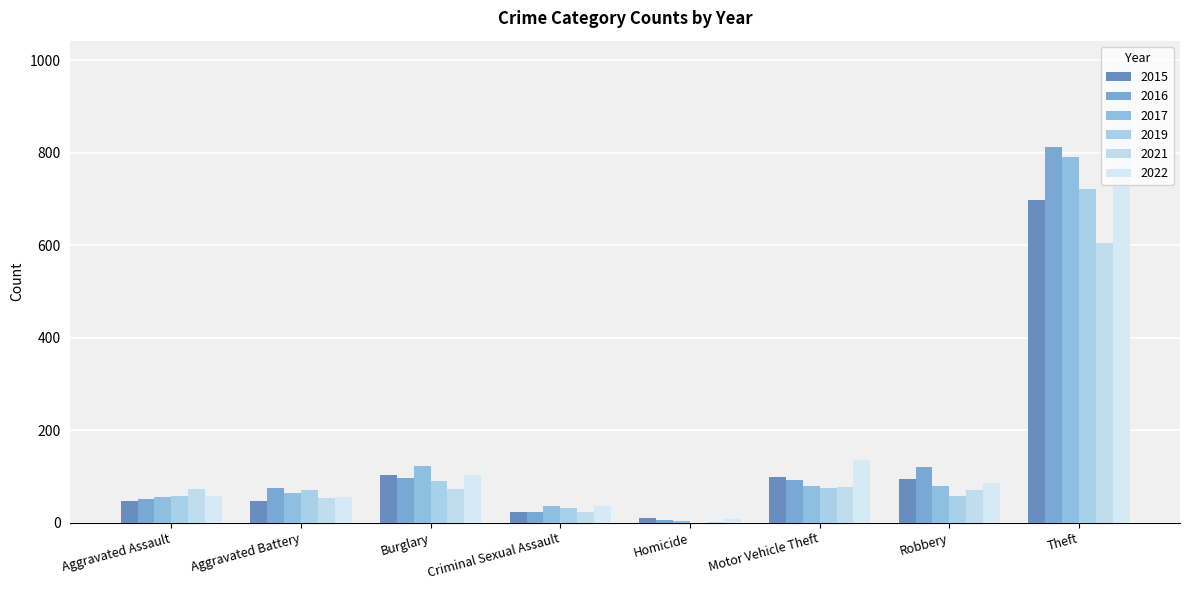

Reading right to left, extract all data points from this chart.

2015: Theft=697	Robbery=95	Motor Vehicle Theft=99	Homicide=11	Criminal Sexual Assault=24	Burglary=102	Aggravated Battery=46	Aggravated Assault=47
2016: Theft=813	Robbery=121	Motor Vehicle Theft=92	Homicide=5	Criminal Sexual Assault=22	Burglary=97	Aggravated Battery=74	Aggravated Assault=51
2017: Theft=792	Robbery=79	Motor Vehicle Theft=80	Homicide=3	Criminal Sexual Assault=35	Burglary=123	Aggravated Battery=64	Aggravated Assault=56
2019: Theft=722	Robbery=57	Motor Vehicle Theft=75	Homicide=0	Criminal Sexual Assault=31	Burglary=91	Aggravated Battery=70	Aggravated Assault=58
2021: Theft=605	Robbery=71	Motor Vehicle Theft=77	Homicide=2	Criminal Sexual Assault=24	Burglary=72	Aggravated Battery=54	Aggravated Assault=72
2022: Theft=993	Robbery=85	Motor Vehicle Theft=135	Homicide=7	Criminal Sexual Assault=37	Burglary=104	Aggravated Battery=55	Aggravated Assault=57